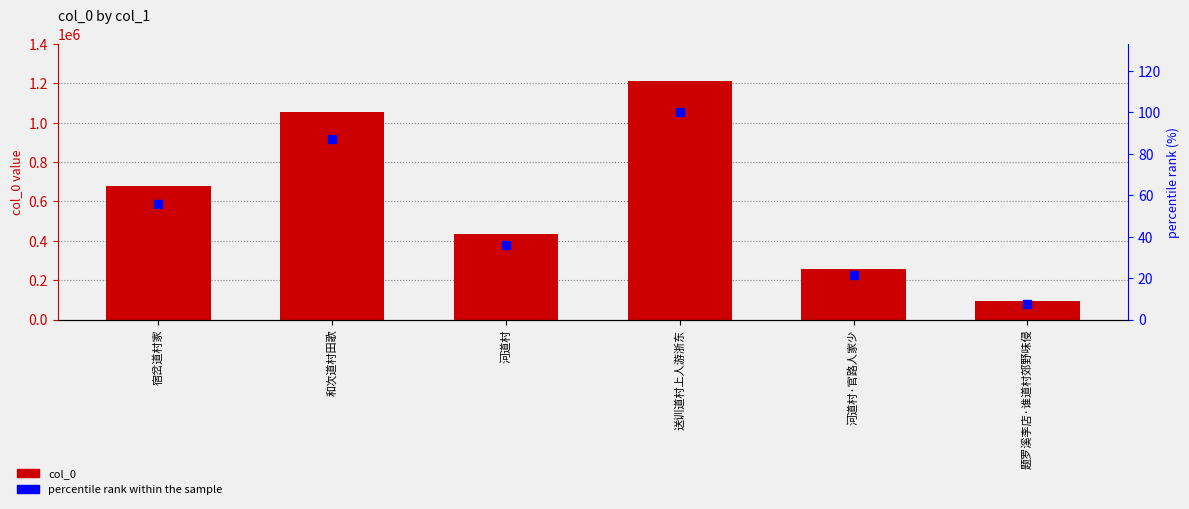

What is the approximate value of percentile rank at 河道村·官路人家少?

21.3